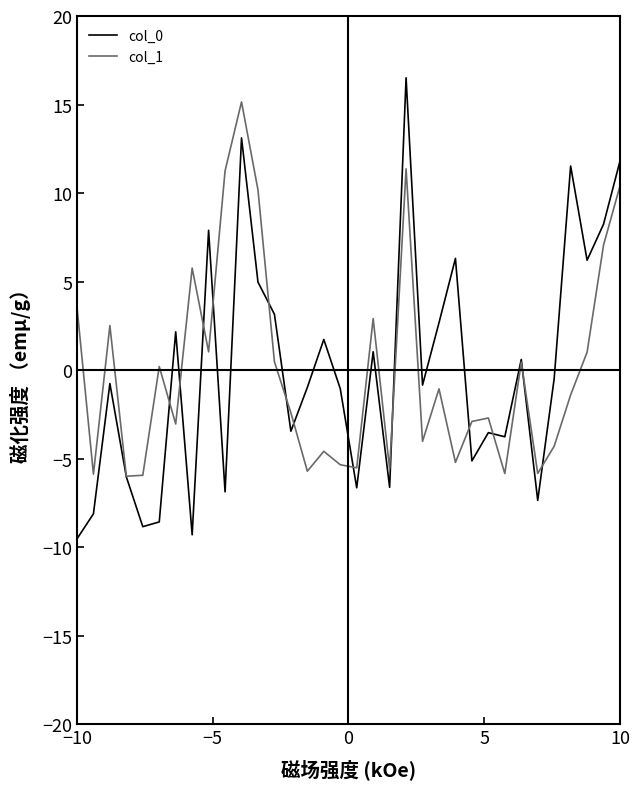

Which series has the widest spread of values?

col_0